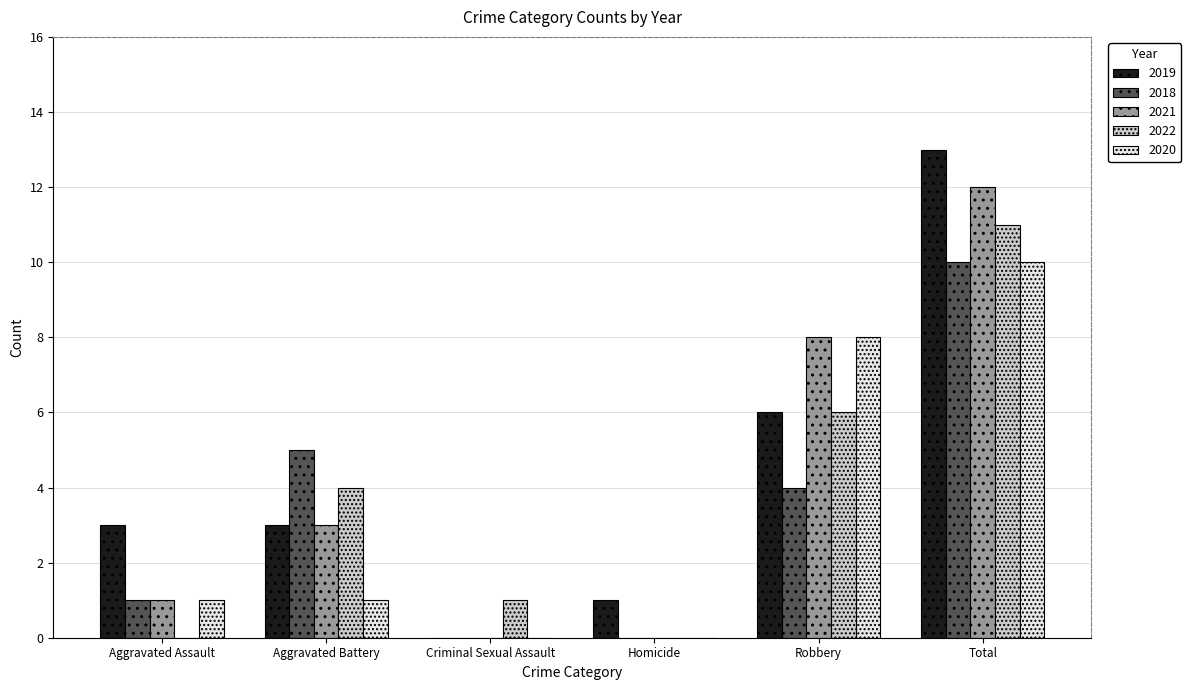

How many groups of bars are there?

6